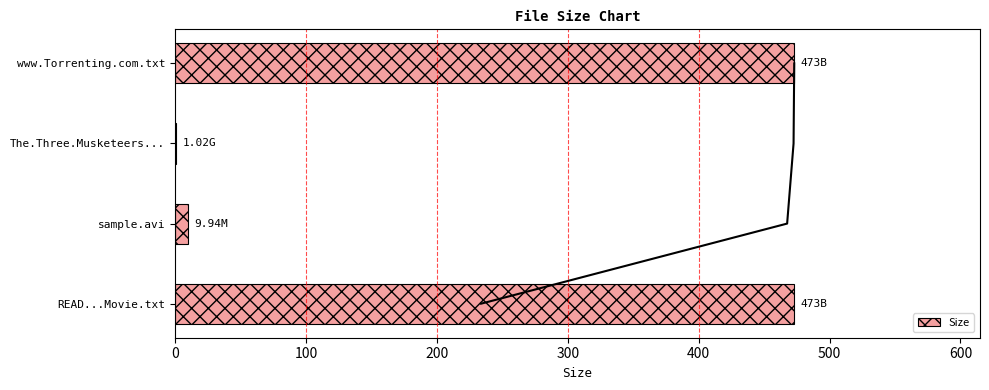

What is the sum of all values?

957.0